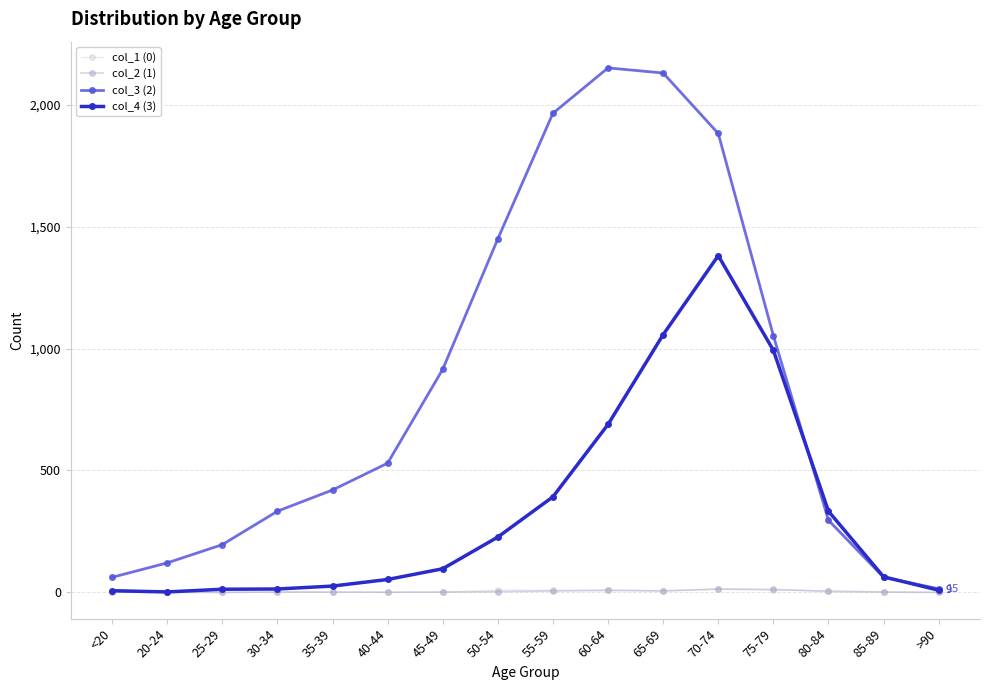

The value of col_3 (2) at 45-49 is 915. True or false?

True